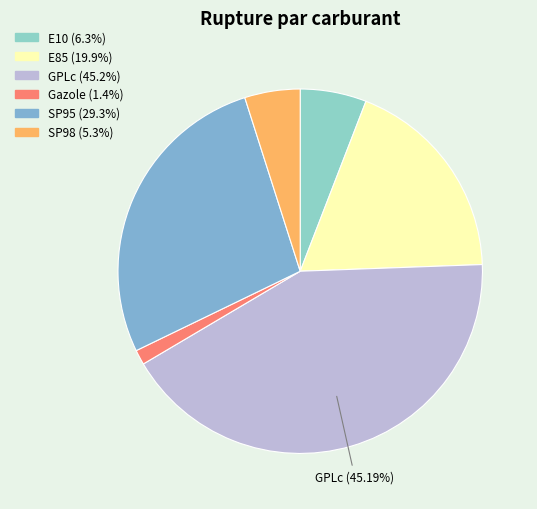

How many segments does this pie chart have?

6